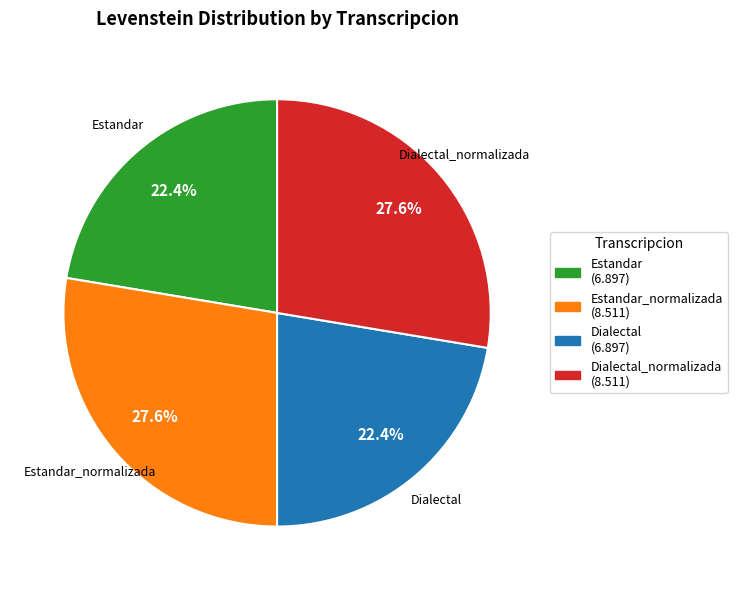

What is the total percentage of Dialectal (6.897) and Estandar (6.897)?

44.8%